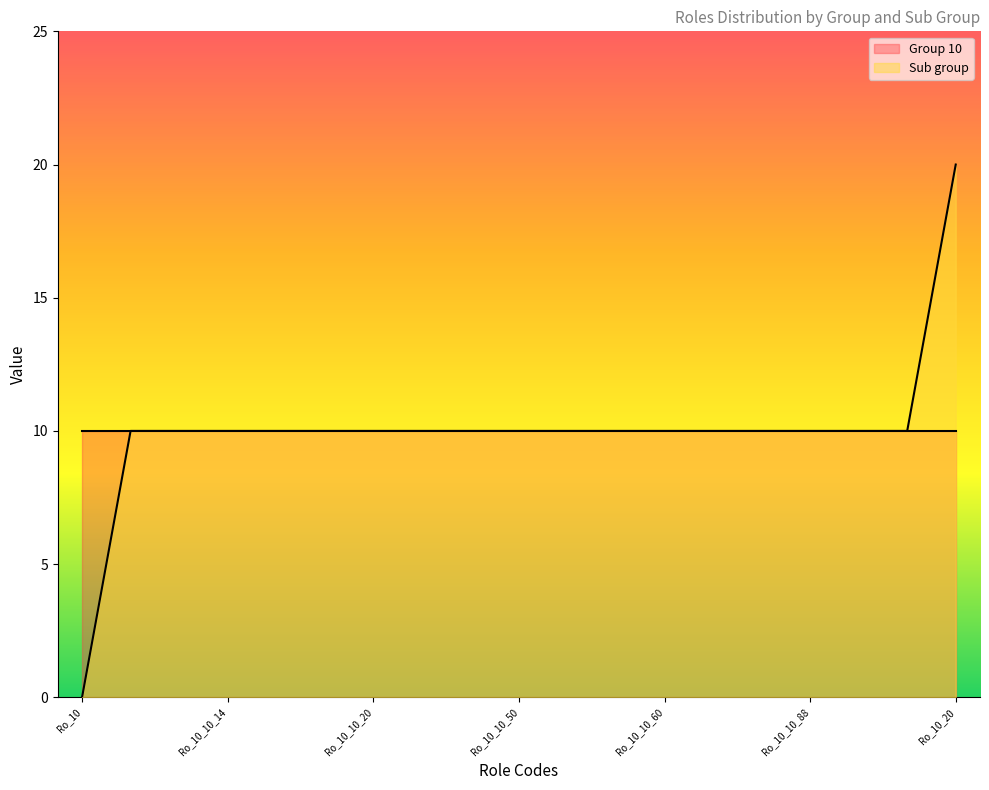

What is the average value?

10